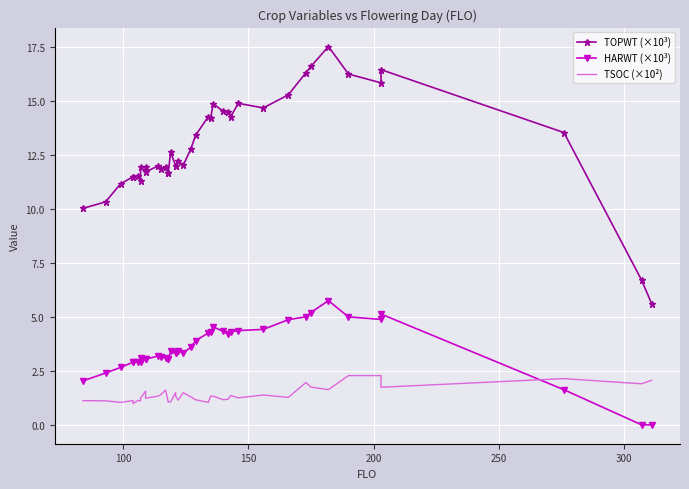

True or false: HARWT (×10³) has more than 0 interior local peaks.

True